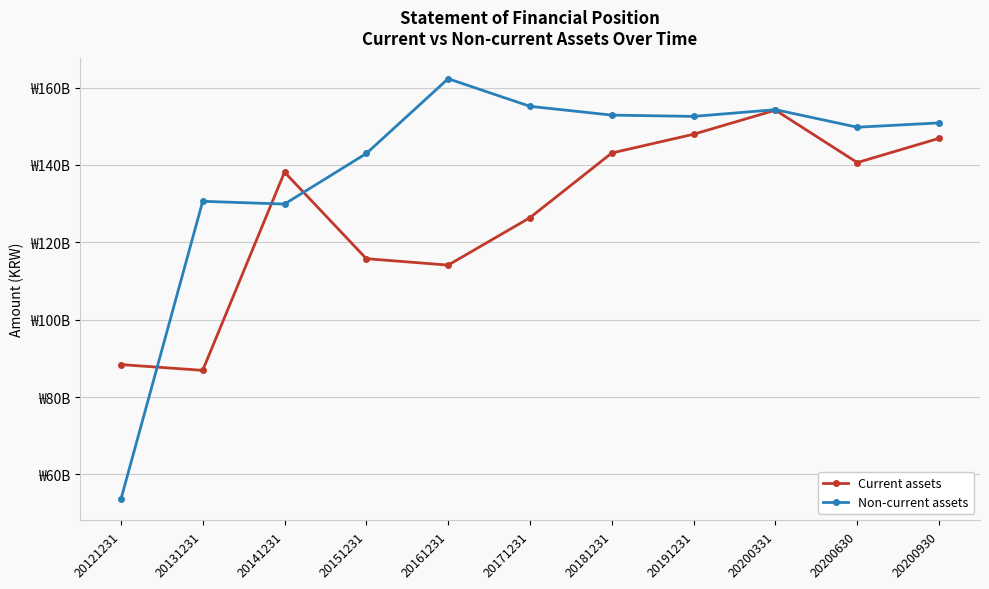

What are all the series names shown in the legend?

Current assets, Non-current assets